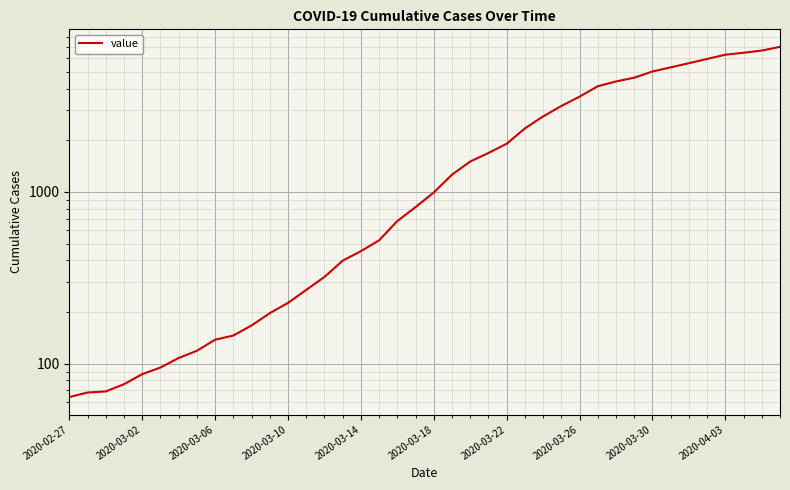

What is the smallest value displayed?

64